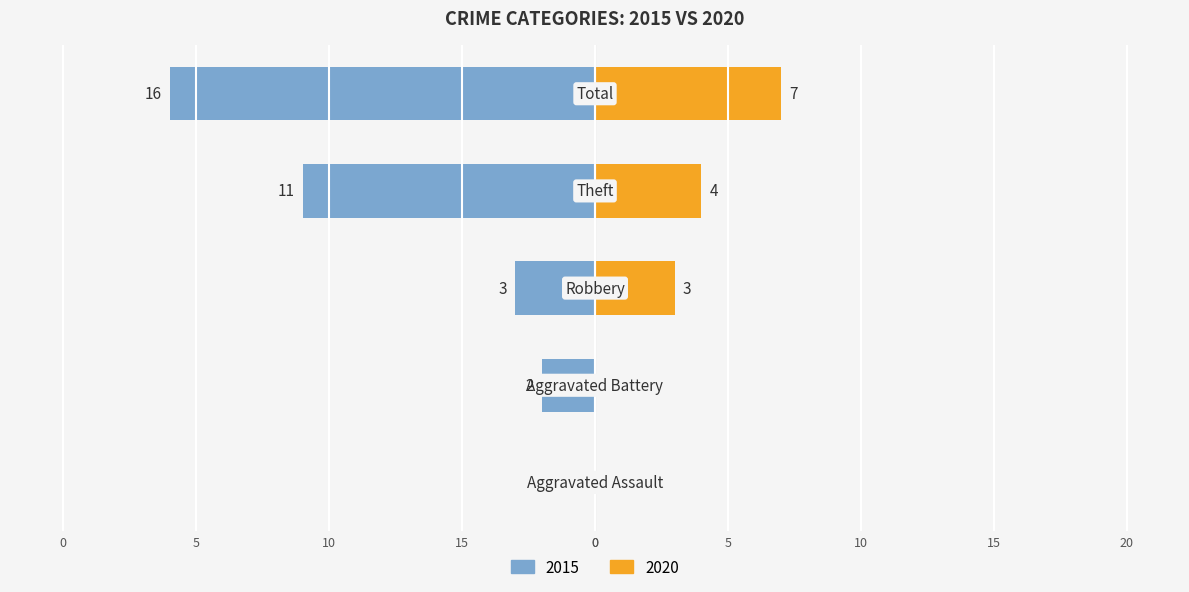

How many data points does each series have?

5